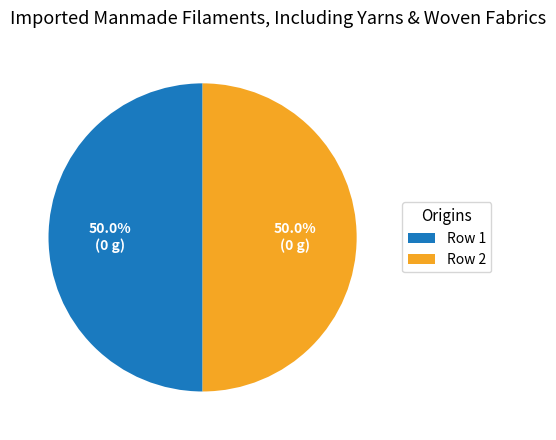

Do Row 1 and Row 2 together represent more than half of the pie?

Yes